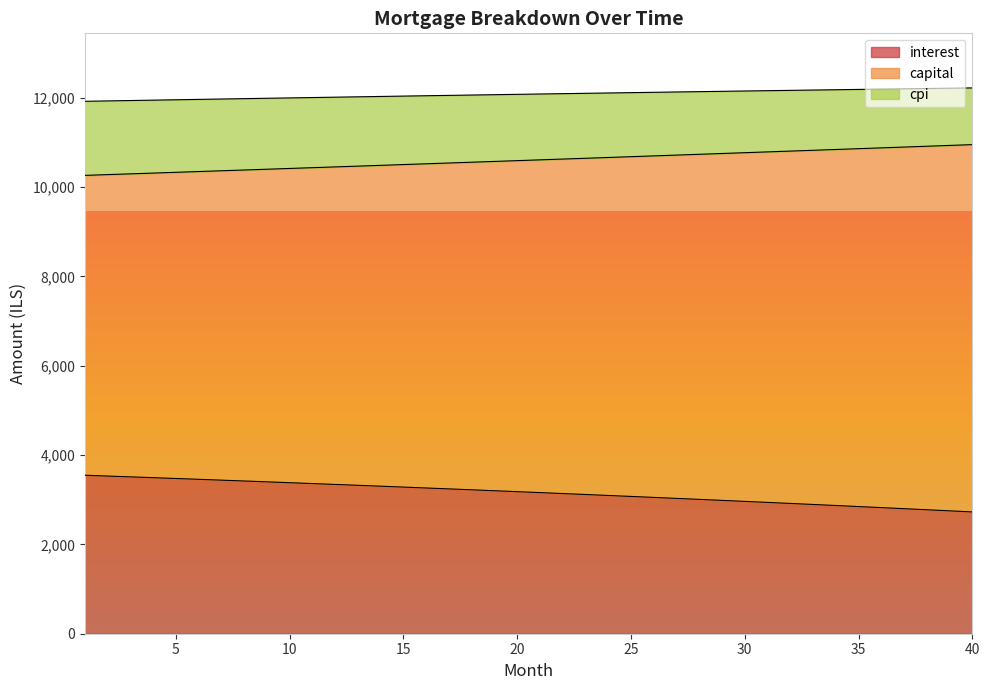

Reading left to right, what are all the values shown in this chart?

interest: 1=3547.6	2=3529.7	3=3511.6	4=3493.4	5=3475.0	6=3456.5	7=3437.8	8=3419.0	9=3400.0	10=3380.8	11=3361.5	12=3342.0	13=3322.4	14=3302.6	15=3282.6	16=3262.4	17=3242.1	18=3221.6	19=3201.0	20=3180.2	21=3159.2	22=3138.0	23=3116.7	24=3095.2	25=3073.5	26=3051.6	27=3029.6	28=3007.4	29=2985.0	30=2962.4	31=2939.7	32=2916.7	33=2893.6	34=2870.3	35=2846.8	36=2823.1	37=2799.3	38=2775.2	39=2751.0	40=2726.5
capital: 1=10260.8	2=10277.9	3=10295.1	4=10312.2	5=10329.4	6=10346.6	7=10363.9	8=10381.1	9=10398.4	10=10415.8	11=10433.1	12=10450.5	13=10467.9	14=10485.4	15=10502.9	16=10520.4	17=10537.9	18=10555.5	19=10573.1	20=10590.7	21=10608.3	22=10626.0	23=10643.7	24=10661.5	25=10679.2	26=10697.0	27=10714.9	28=10732.7	29=10750.6	30=10768.5	31=10786.5	32=10804.4	33=10822.4	34=10840.5	35=10858.6	36=10876.6	37=10894.8	38=10912.9	39=10931.1	40=10949.3
cpi: 1=11919.1	2=11927.7	3=11936.3	4=11944.8	5=11953.3	6=11961.7	7=11970.1	8=11978.5	9=11986.8	10=11995.0	11=12003.2	12=12011.4	13=12019.5	14=12027.6	15=12035.6	16=12043.5	17=12051.4	18=12059.3	19=12067.1	20=12074.9	21=12082.6	22=12090.2	23=12097.8	24=12105.4	25=12112.9	26=12120.3	27=12127.7	28=12135.1	29=12142.4	30=12149.6	31=12156.8	32=12163.9	33=12170.9	34=12177.9	35=12184.9	36=12191.8	37=12198.6	38=12205.4	39=12212.1	40=12218.7